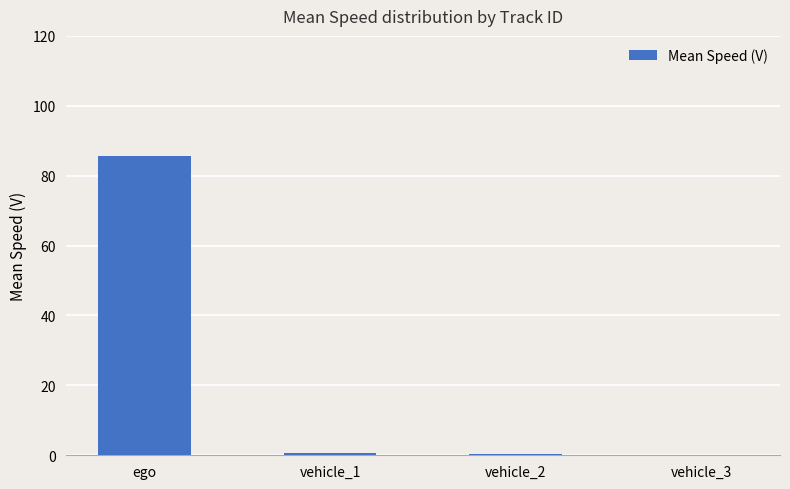

Which label corresponds to the largest value in the chart?

ego